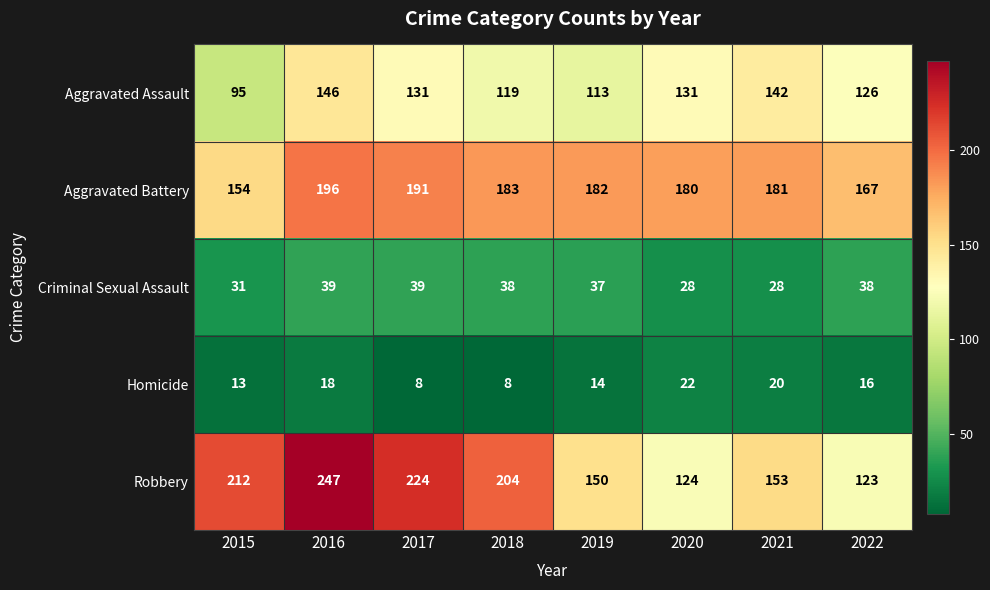

How many series are shown in this chart?

5